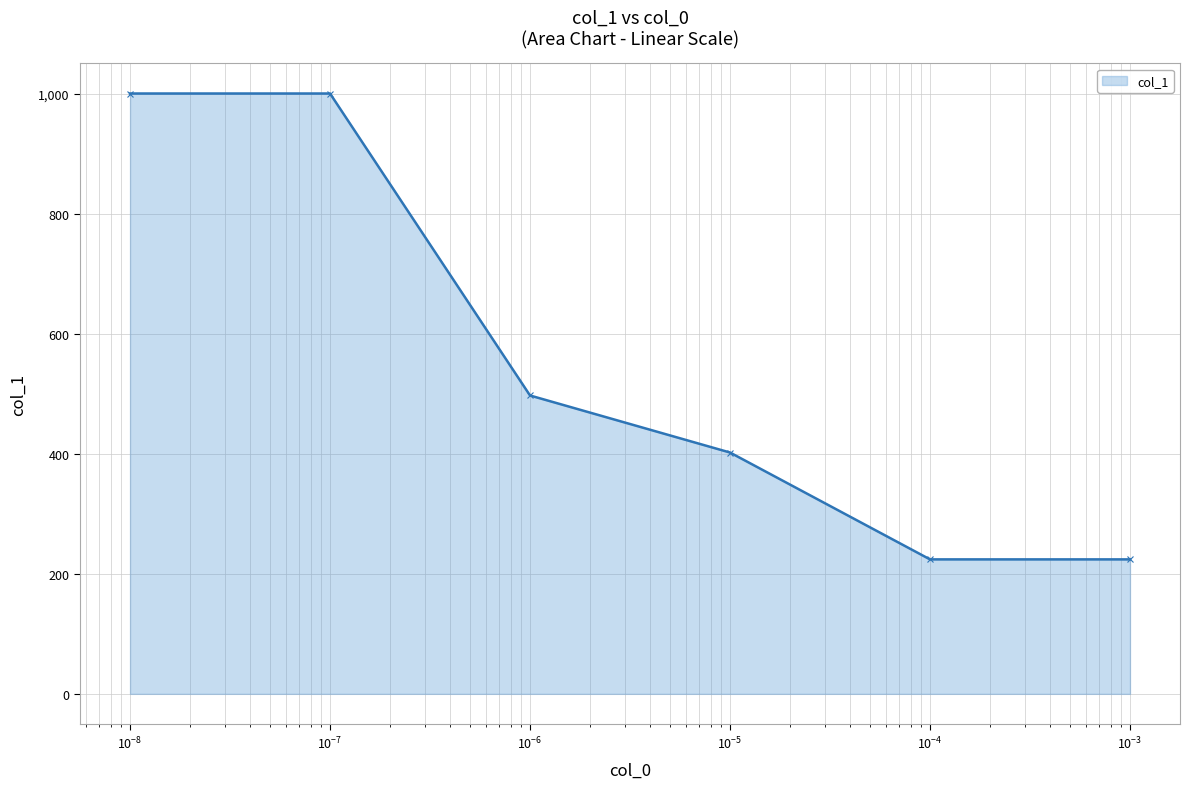

What is the sum of all values?

3347